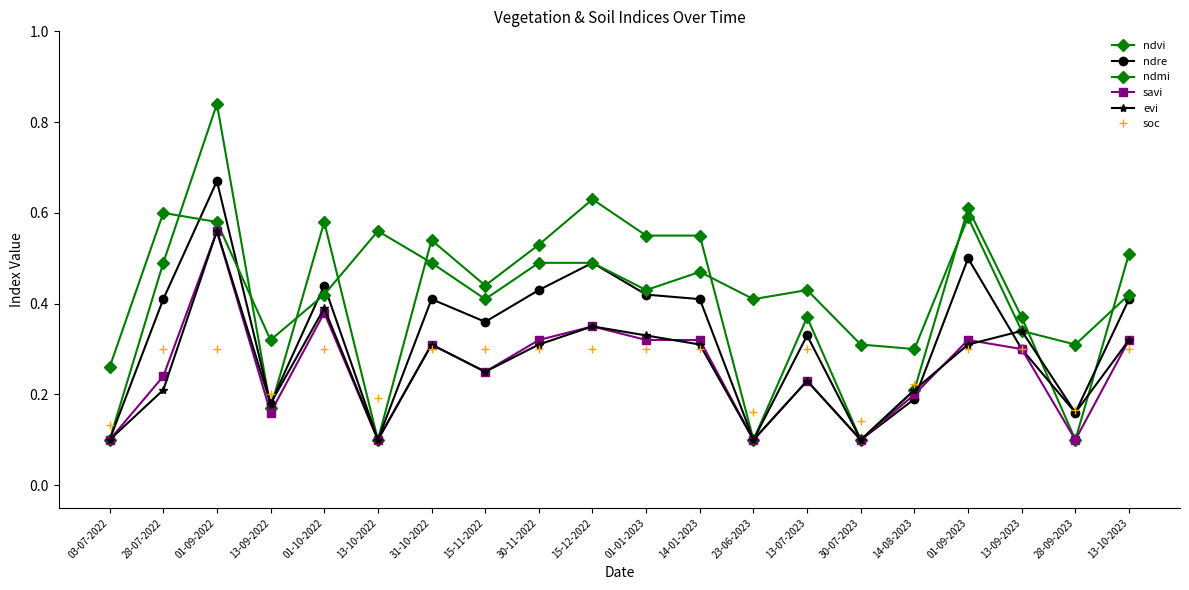

Is it true that ndre equals 0.8 at 15-12-2022?

False